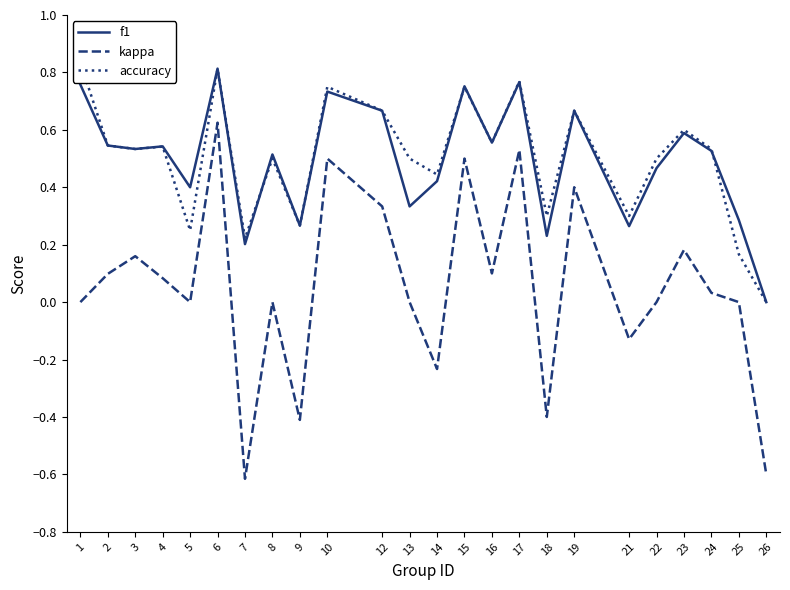

Rank the categories by f1 value from lowest to highest.

26, 7, 18, 21, 9, 25, 13, 5, 14, 22, 8, 24, 3, 4, 2, 16, 23, 12, 19, 10, 15, 1, 17, 6